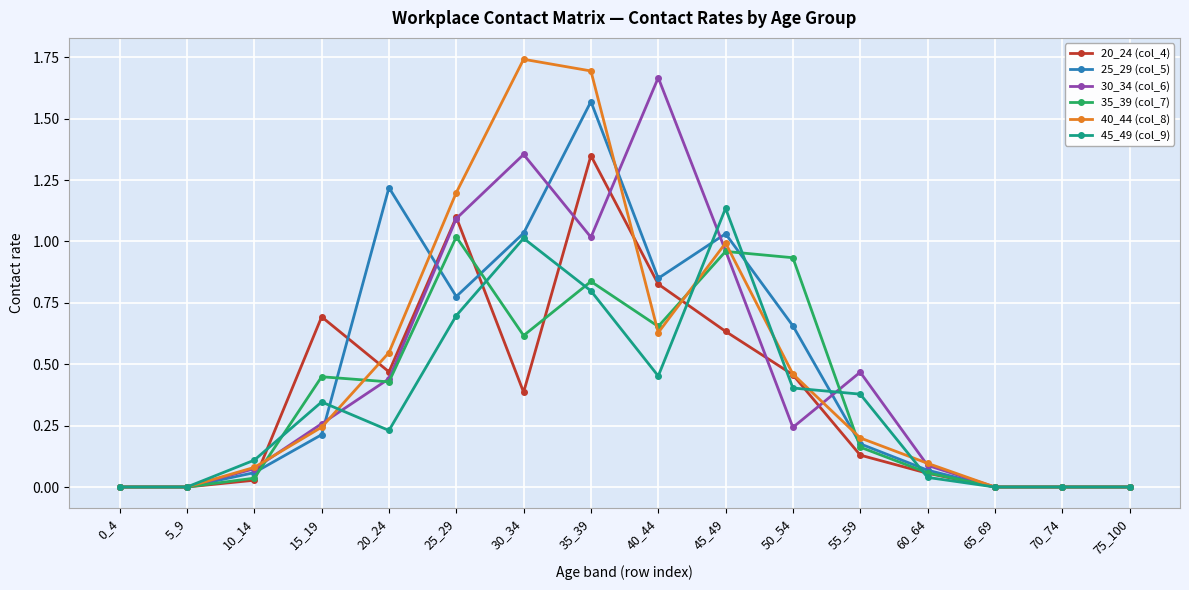

True or false: 25_29 (col_5) has a value of -0.8 at 70_74.

False